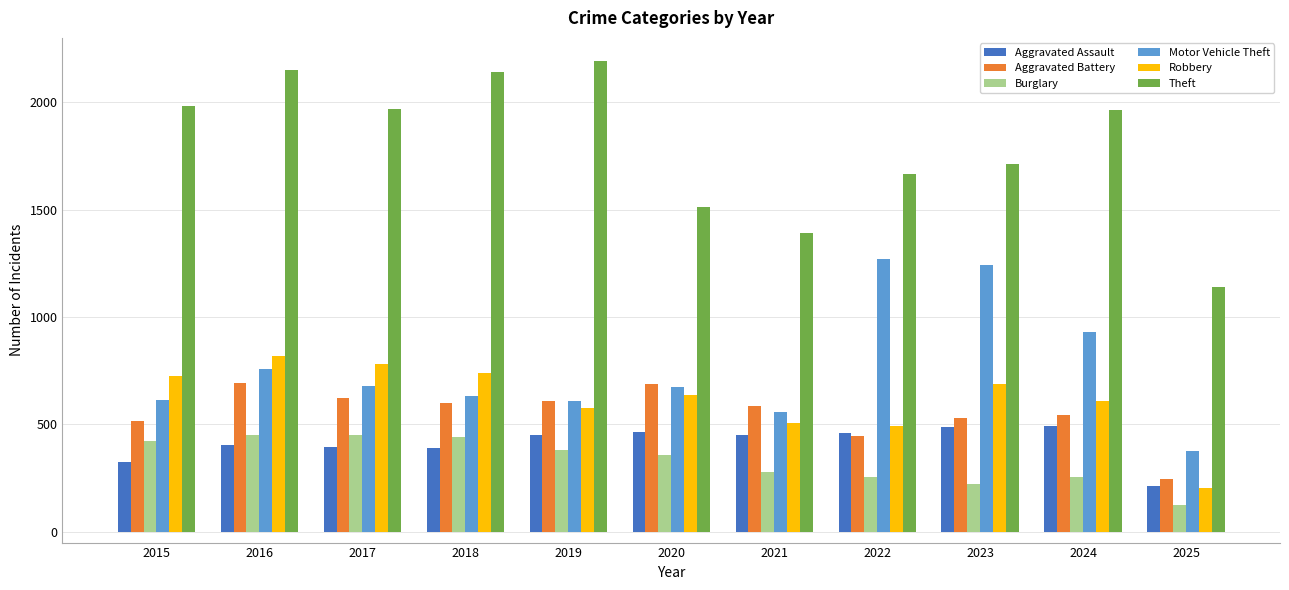

Where does the Burglary series first go above 357?

2015